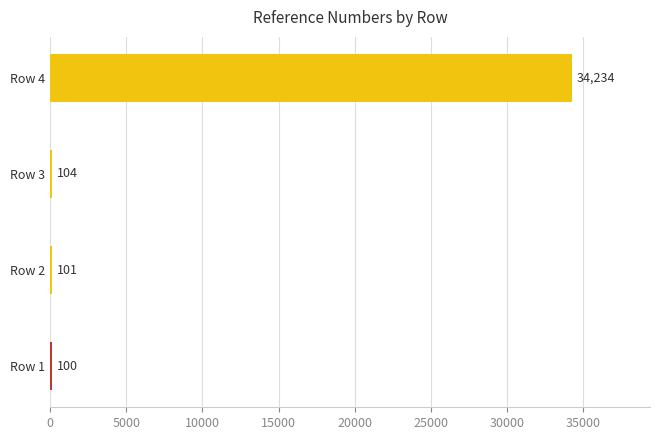

At which label is the value closest to 17167?

Row 3